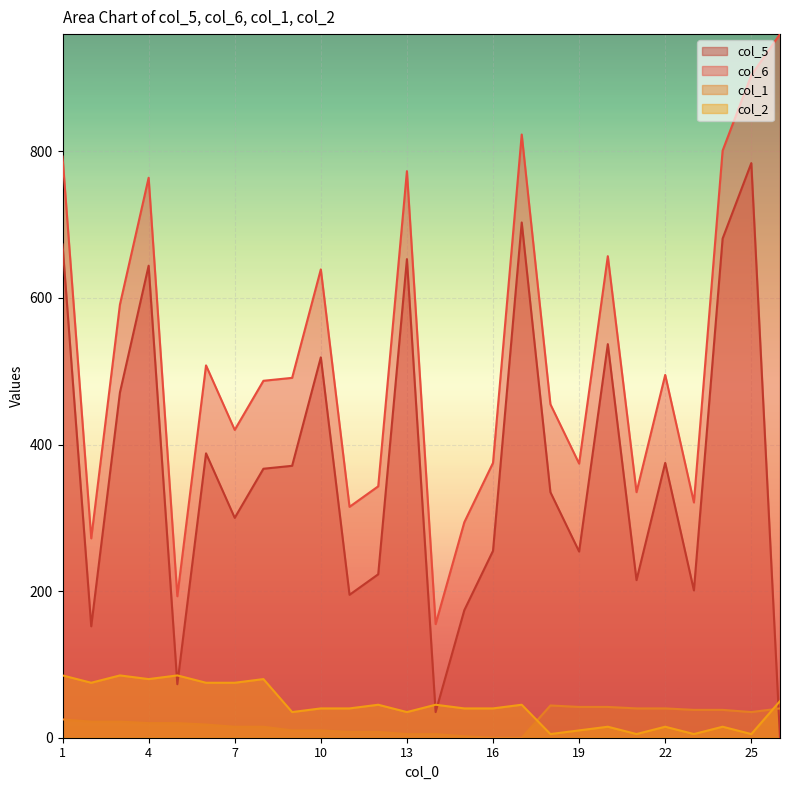

True or false: col_6 and col_2 intersect in this chart.

False